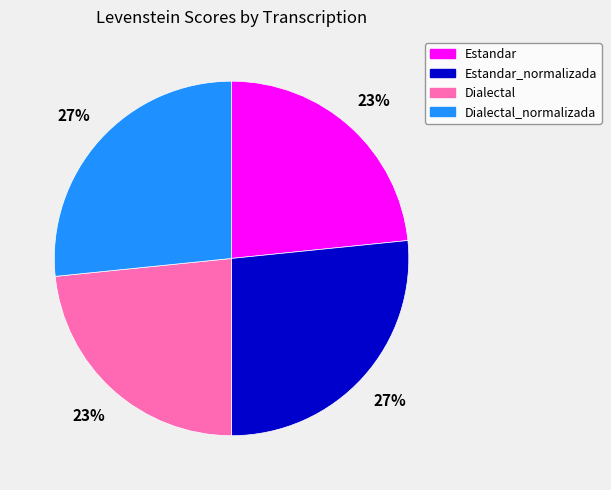

Approximately how many times larger is the value at Dialectal compared to Estandar_normalizada?

0.9